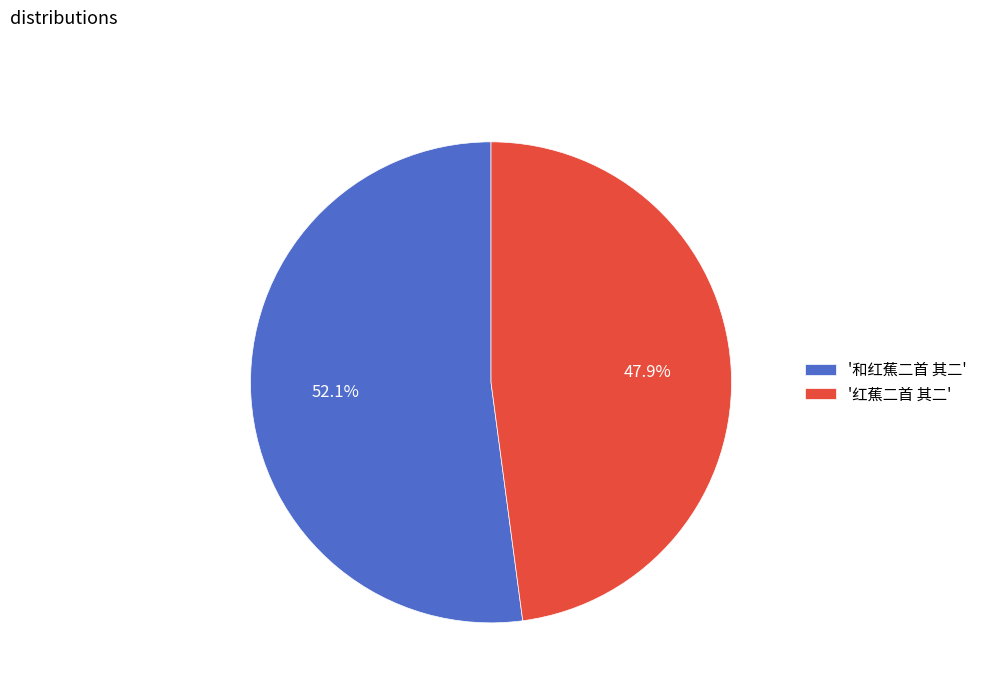

Do '和红蕉二首 其二' and '红蕉二首 其二' together represent more than half of the pie?

Yes